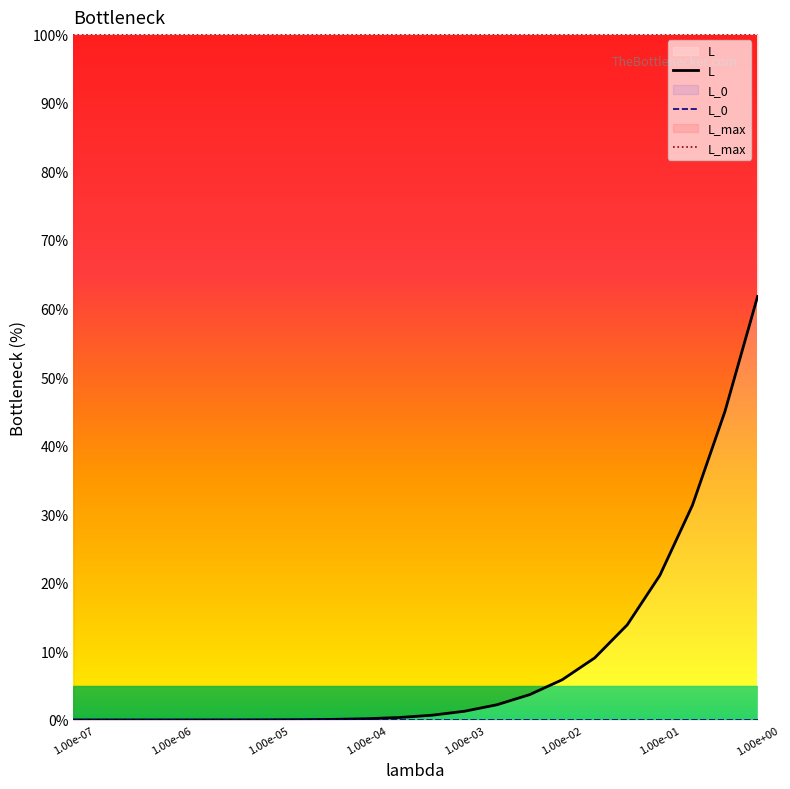

How many lines are shown in the chart?

3